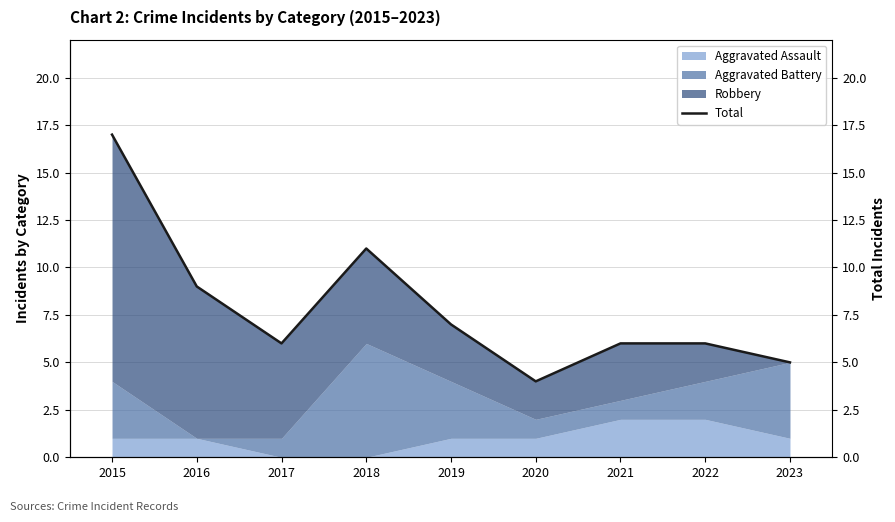

What is the sum of all values?

71